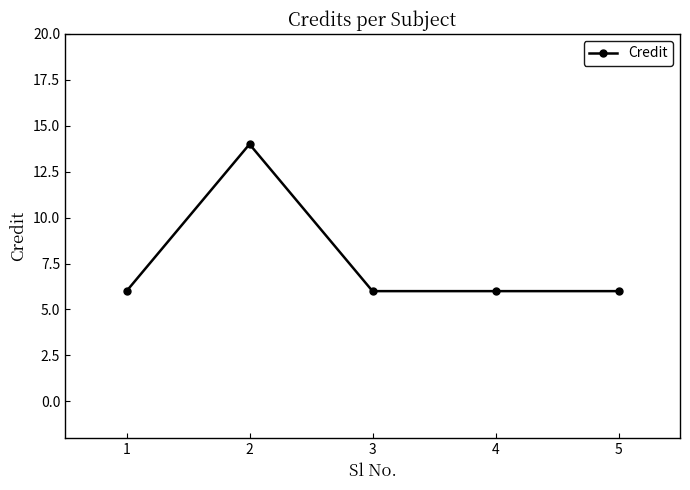

What is the sum of all values?

38